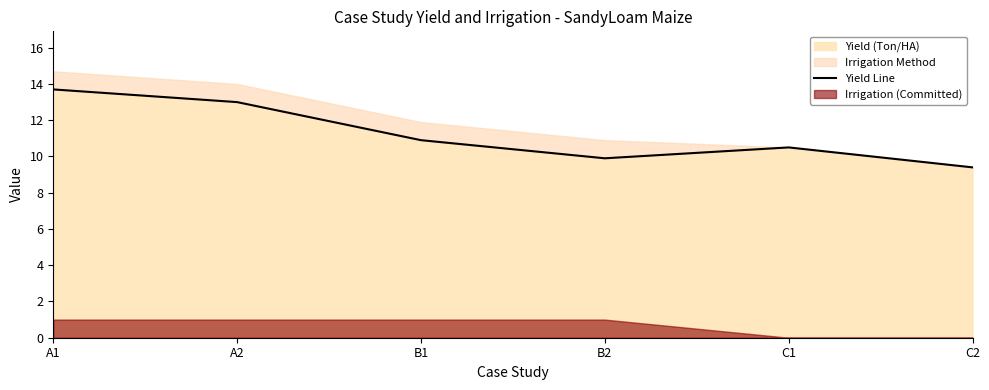

What is the greatest value displayed?

13.7